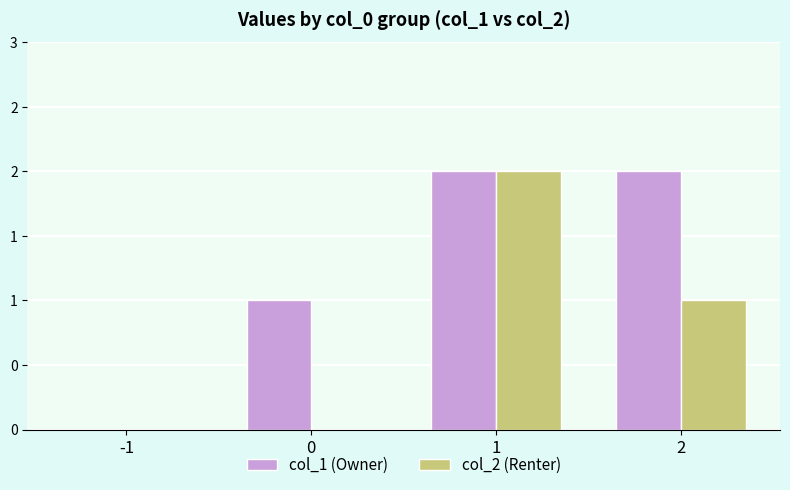

At which label is col_2 (Renter) closest to 1?

2